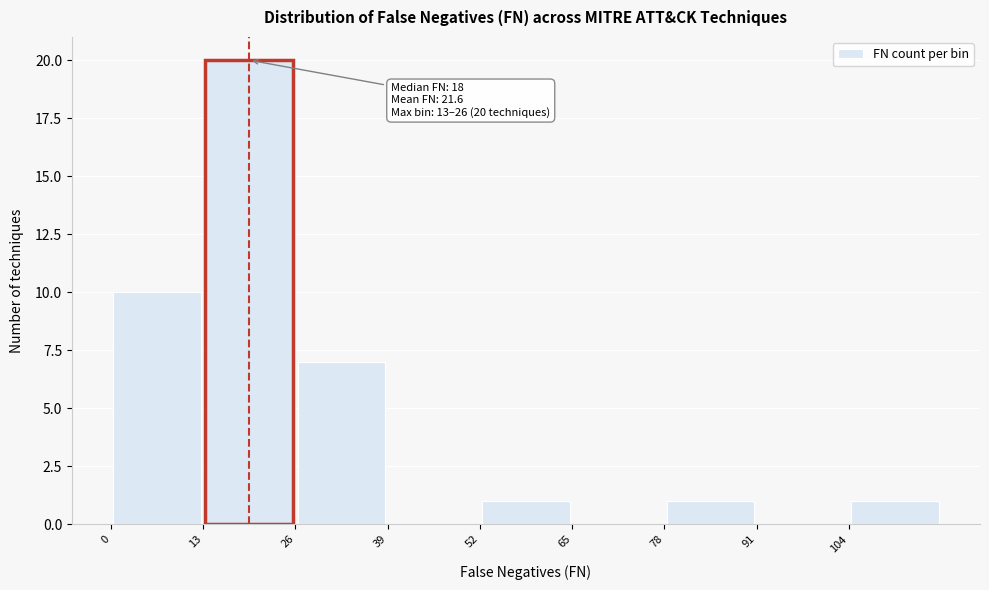

Which range on the x-axis has the tallest bar?

13 to 26